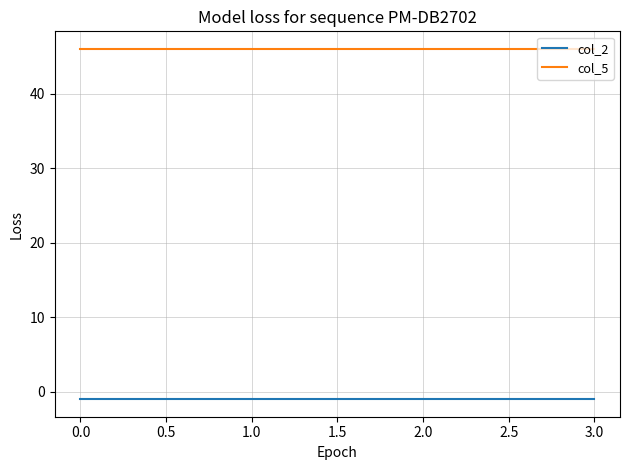

How many lines are shown in the chart?

2